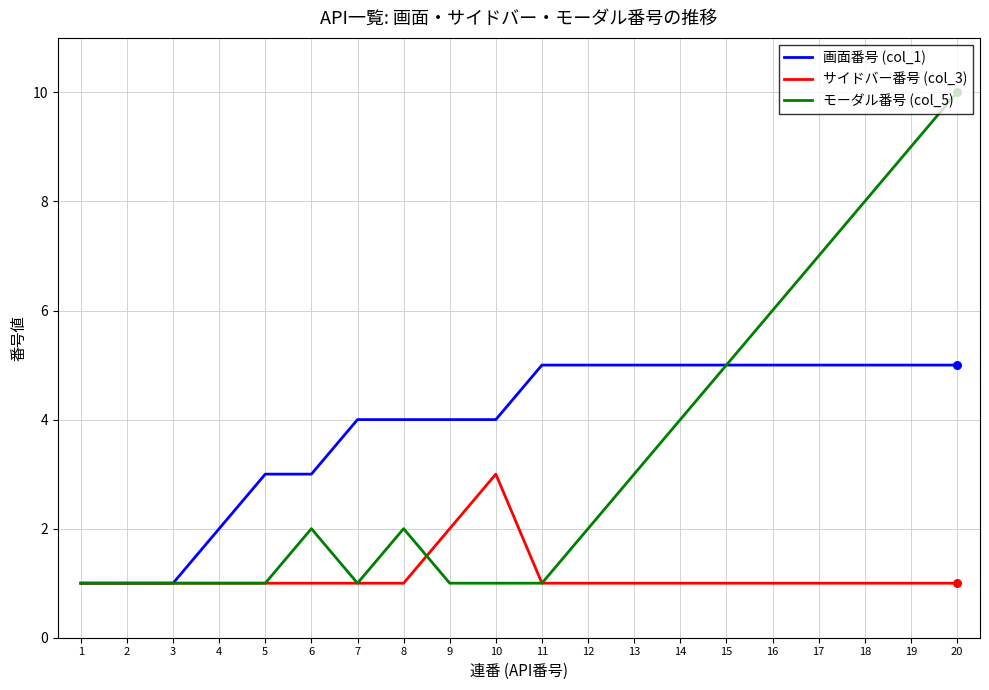

Which series has the widest spread of values?

モーダル番号 (col_5)